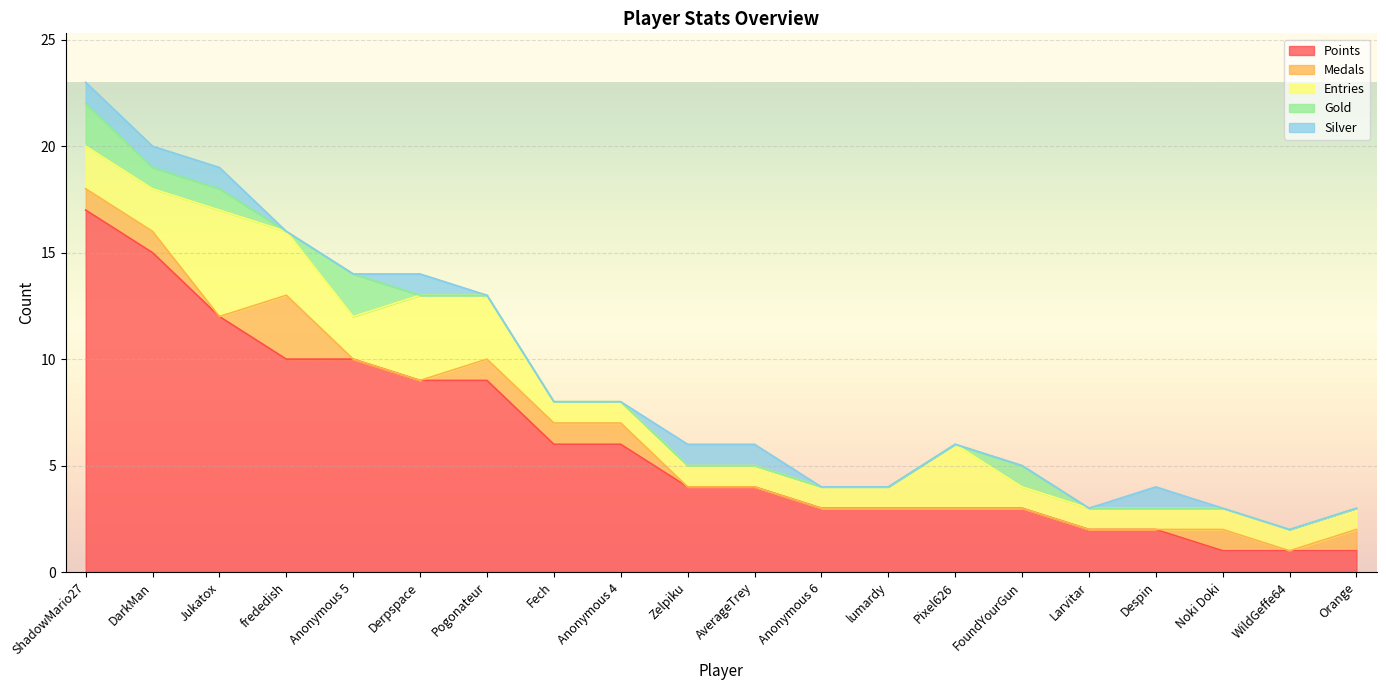

What are all the series names shown in the legend?

Points, Medals, Entries, Gold, Silver